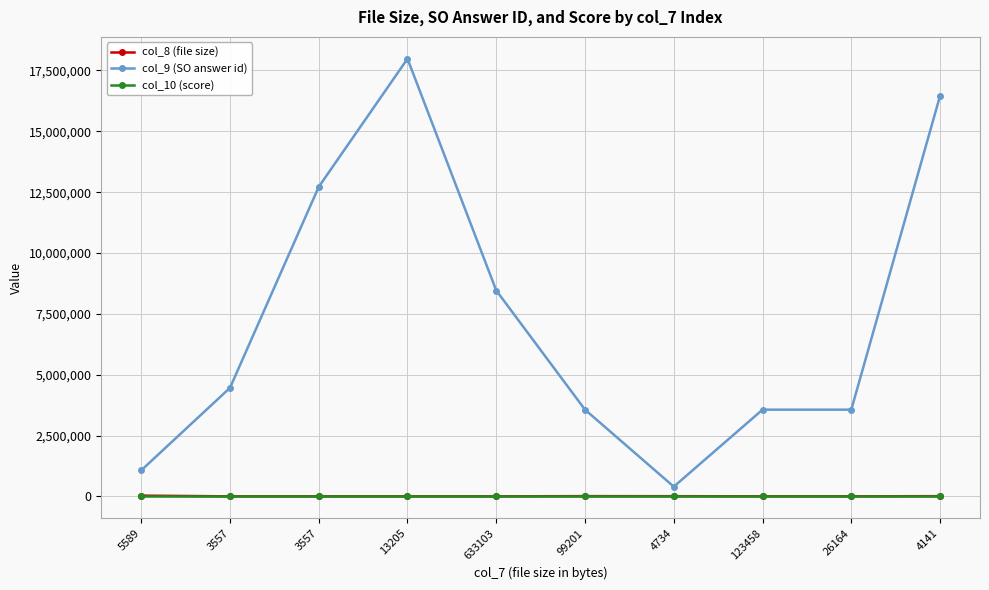

What are all the series names shown in the legend?

col_8 (file size), col_9 (SO answer id), col_10 (score)